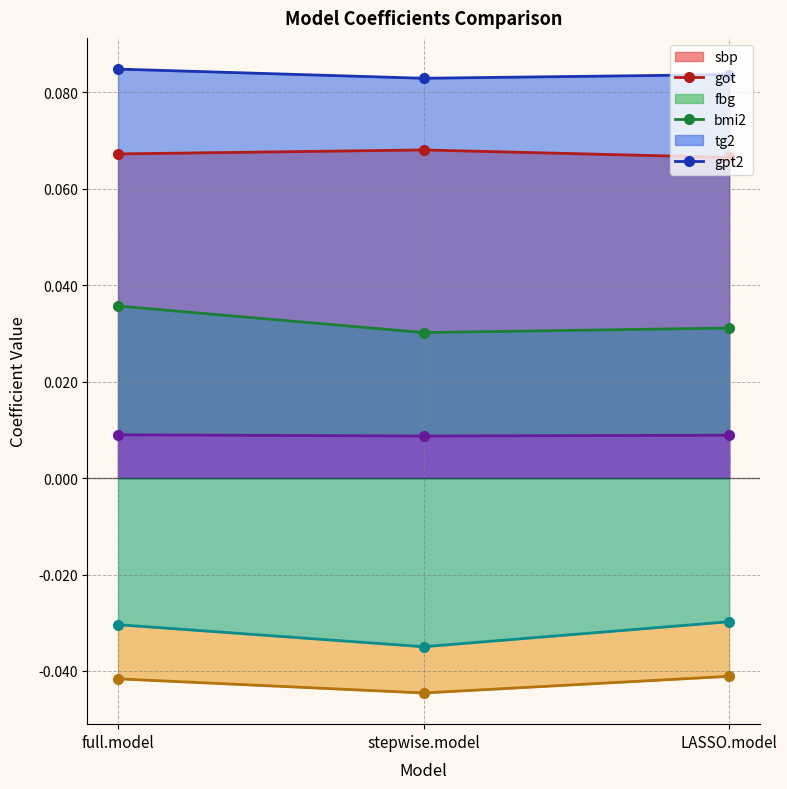

Reading right to left, extract all data points from this chart.

sbp: 0.1	0.1	0.1
got: 0.0	0.0	0.0
fbg: 0.1	0.1	0.1
bmi2: -0.0	-0.0	-0.0
tg2: 0.0	0.0	0.0
gpt2: -0.0	-0.0	-0.0